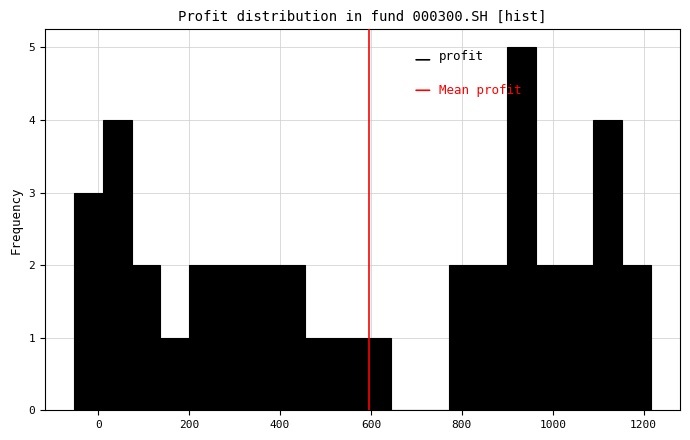

Read against the x-axis, roughly where is the centre of the tallest bar?

940